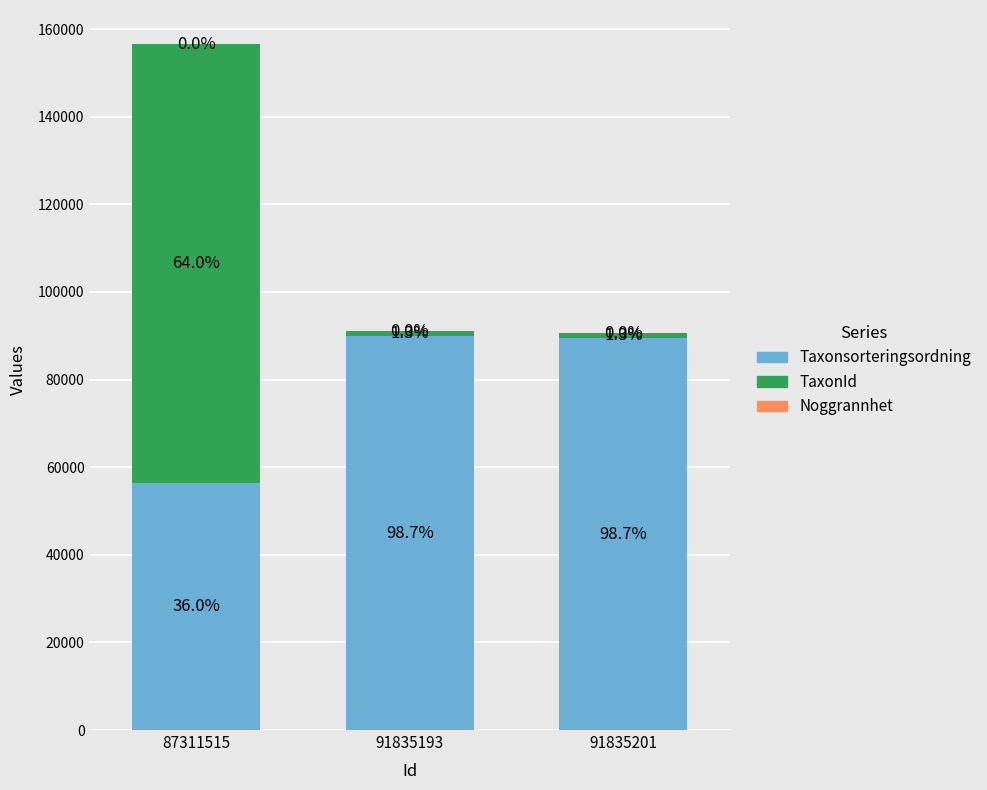

Are the bars grouped side by side (vs. stacked)?

No